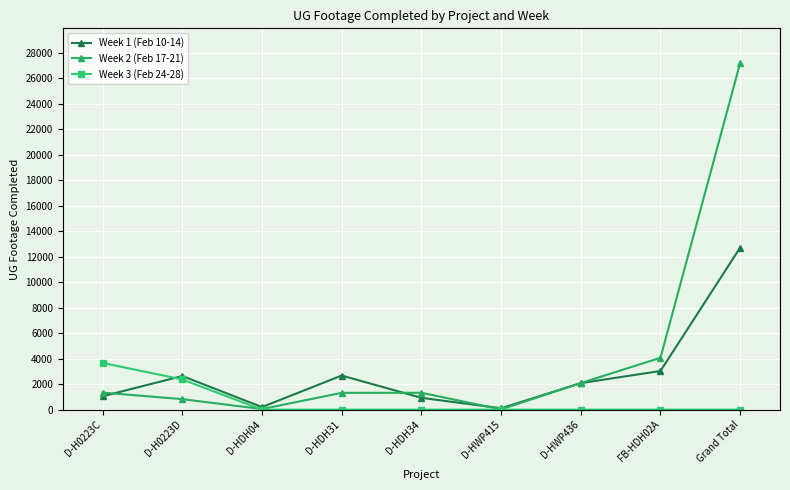

Which series has the largest range (max minus min)?

Week 2 (Feb 17-21)